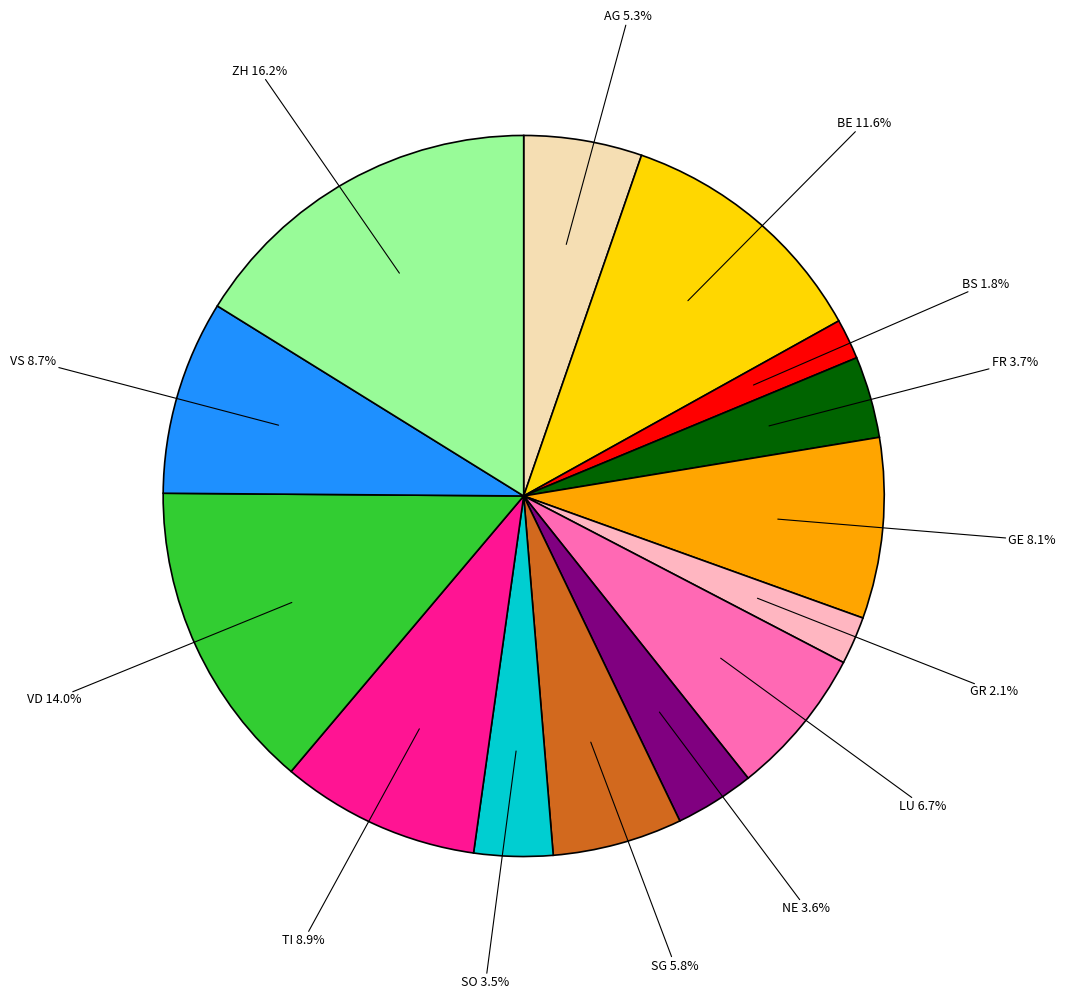

Is there any slice that represents more than half of the pie?

No